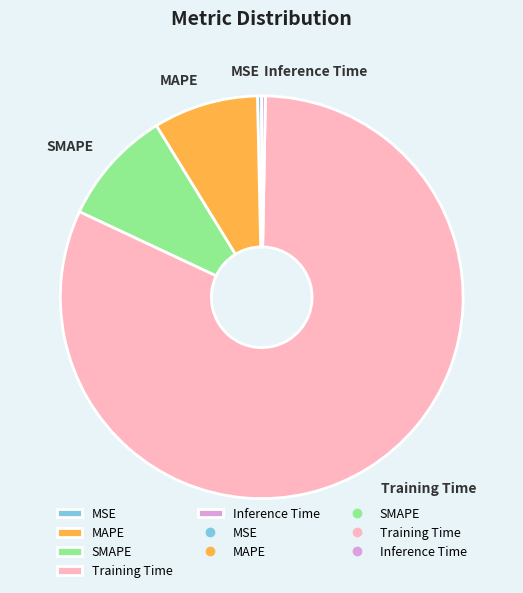

Which category accounts for the majority?

Training Time